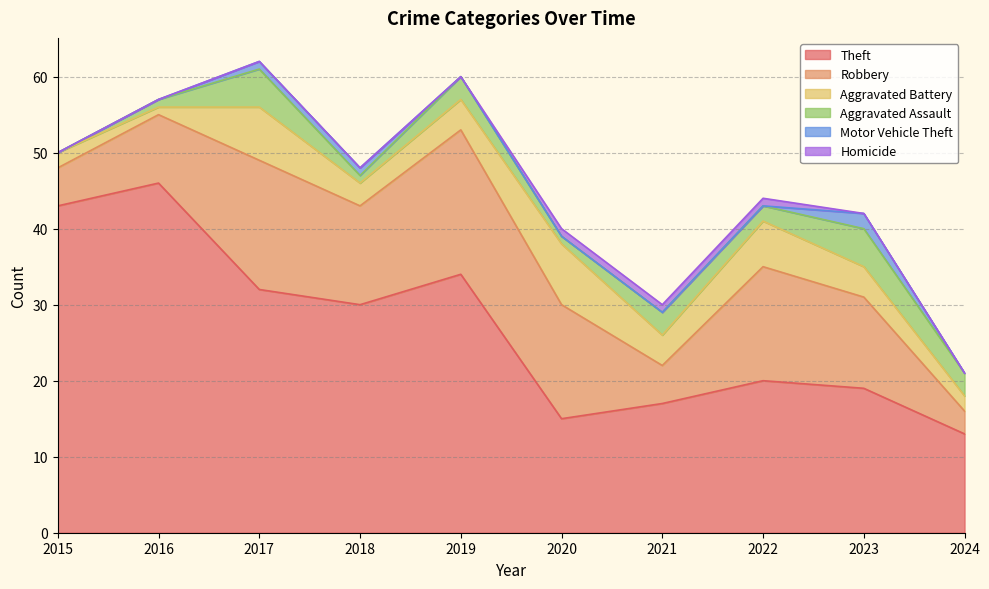

Is the value of Aggravated Battery at 2023 greater than the value of Aggravated Assault at 2019?

Yes